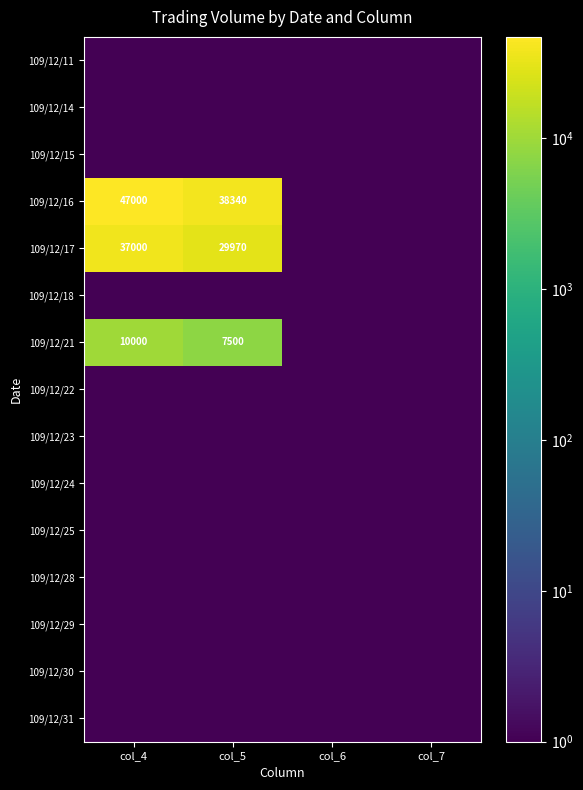

Which series changed the most between col_4 and col_6?

109/12/16